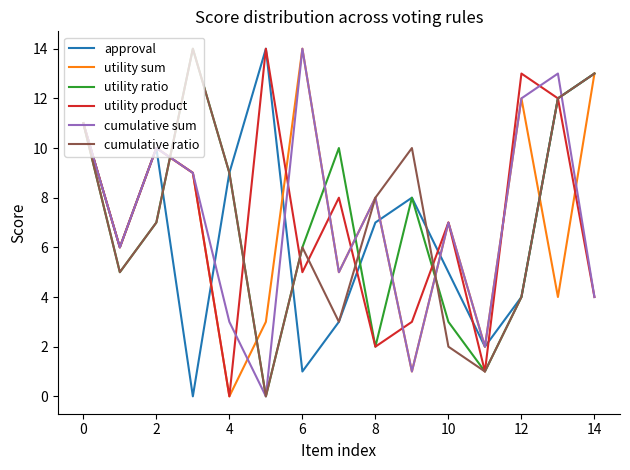

What is the greatest value displayed?

14